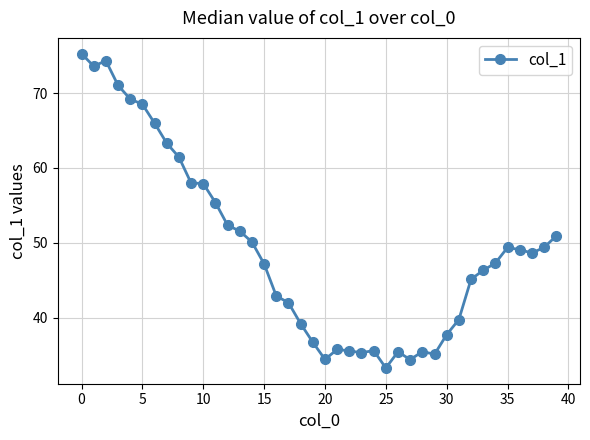

Does the chart display data point markers on the line(s)?

Yes